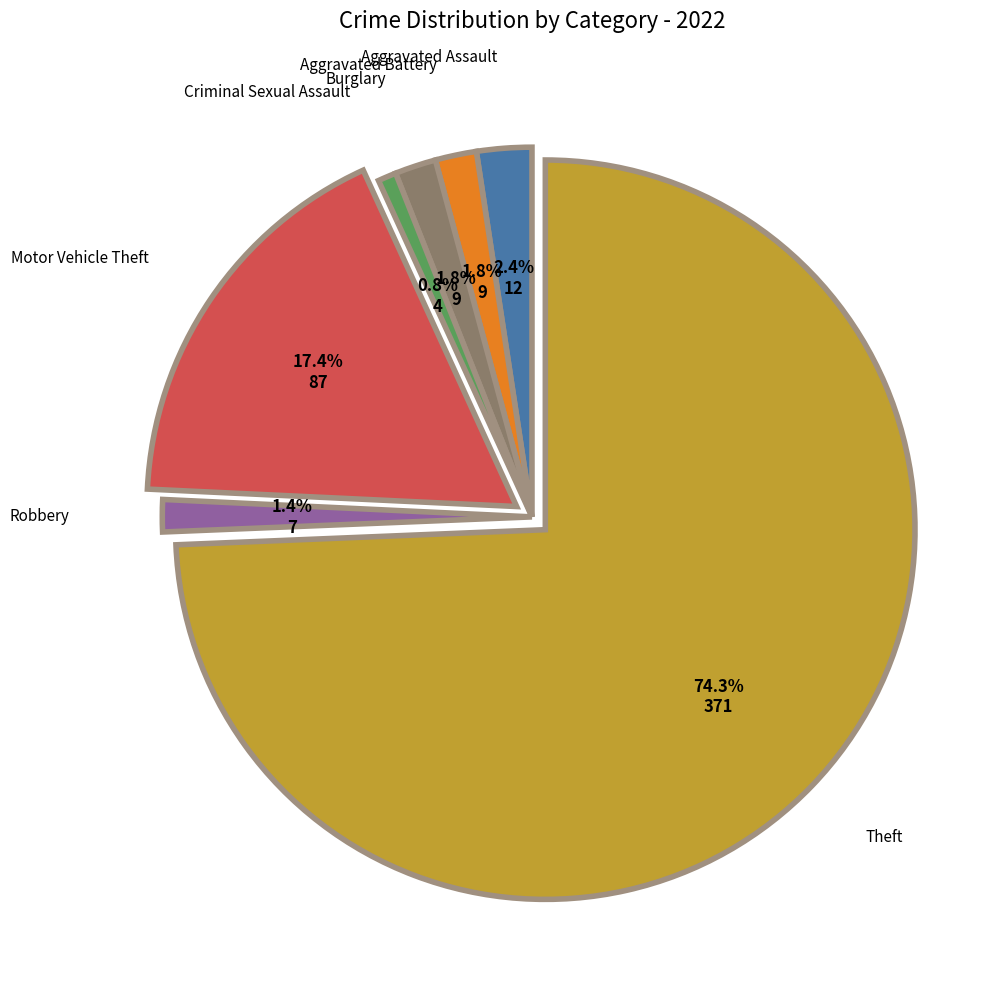

Does any single category account for the majority?

Yes